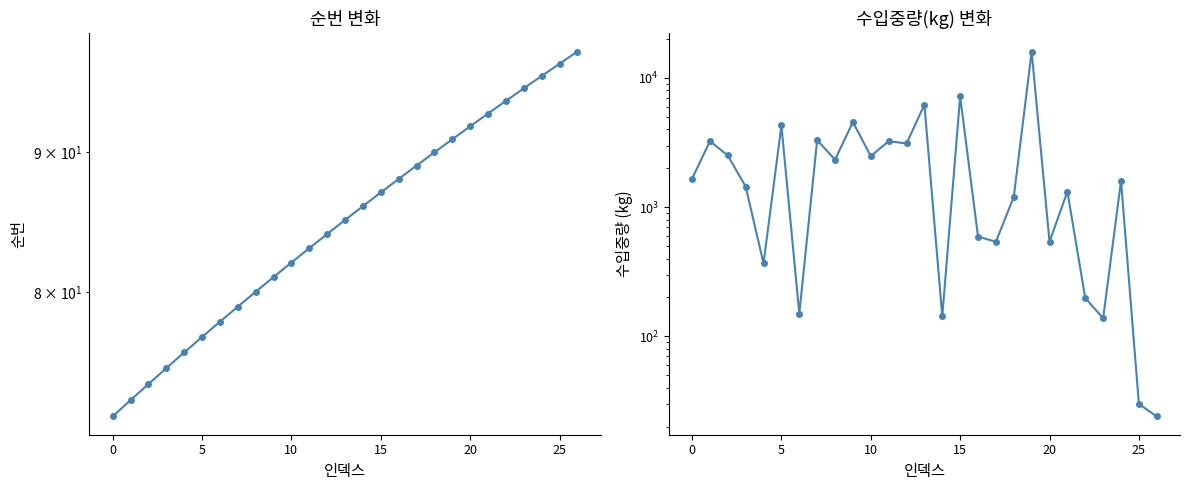

At how many categories does at least one series exceed 3788?

5